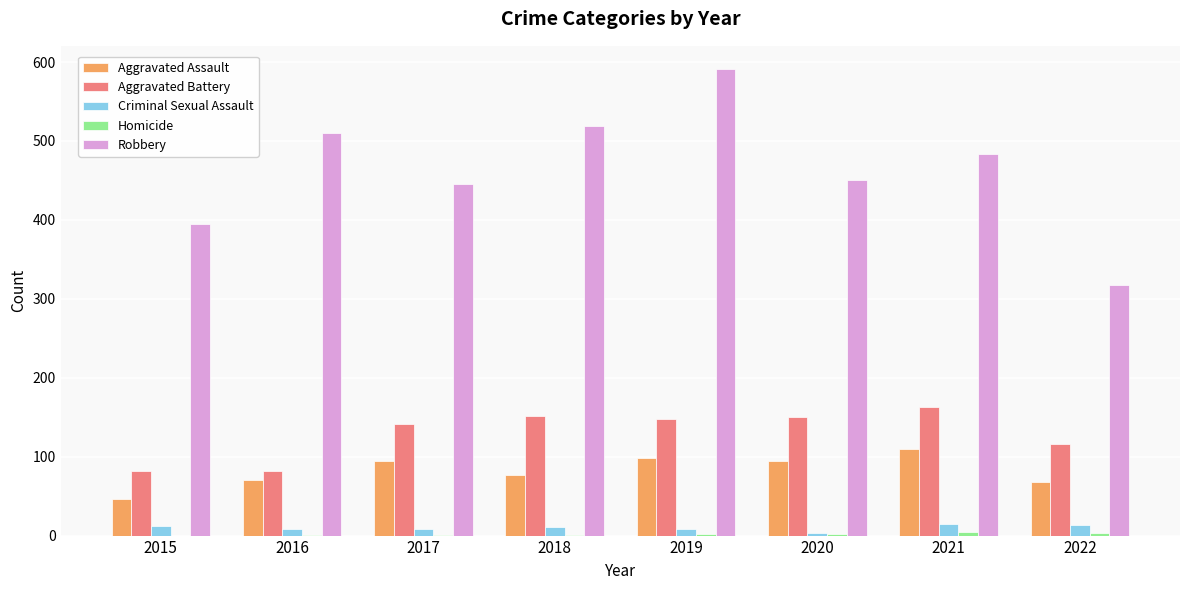

At which category is the sum across all series the highest?

2019